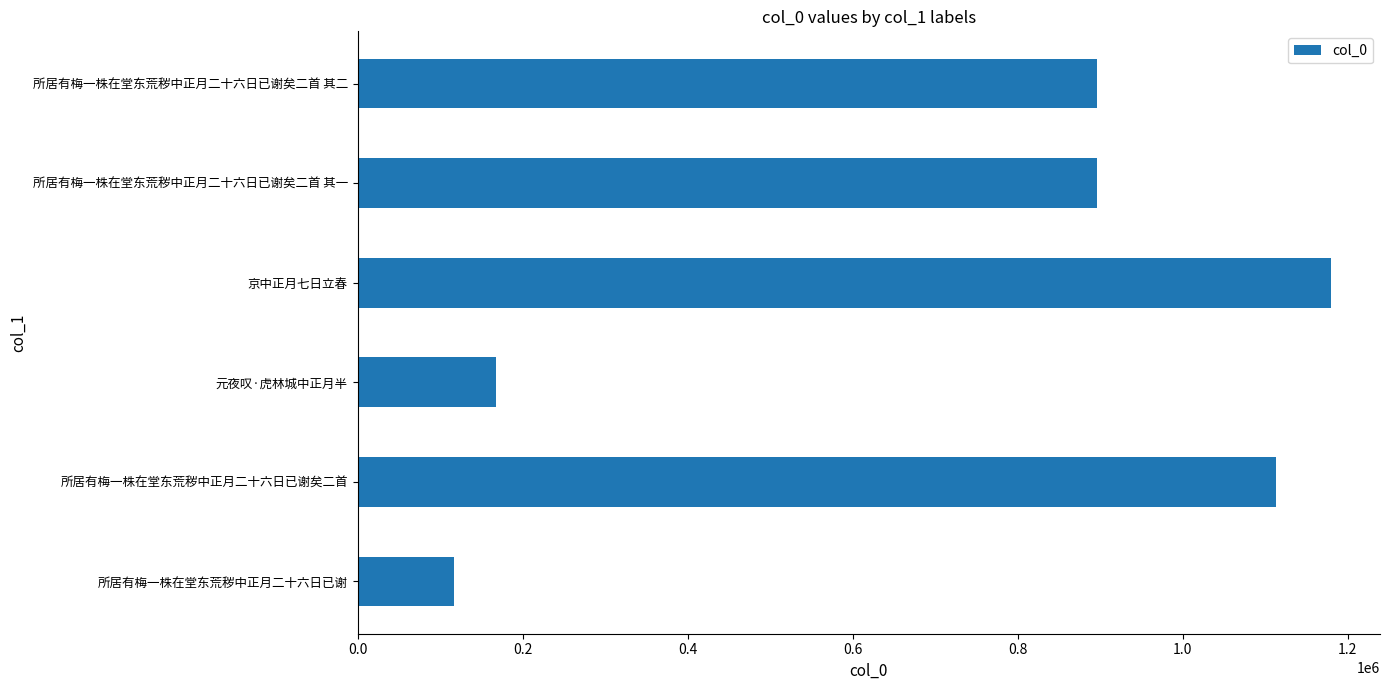

Are the bars grouped side by side (vs. stacked)?

No